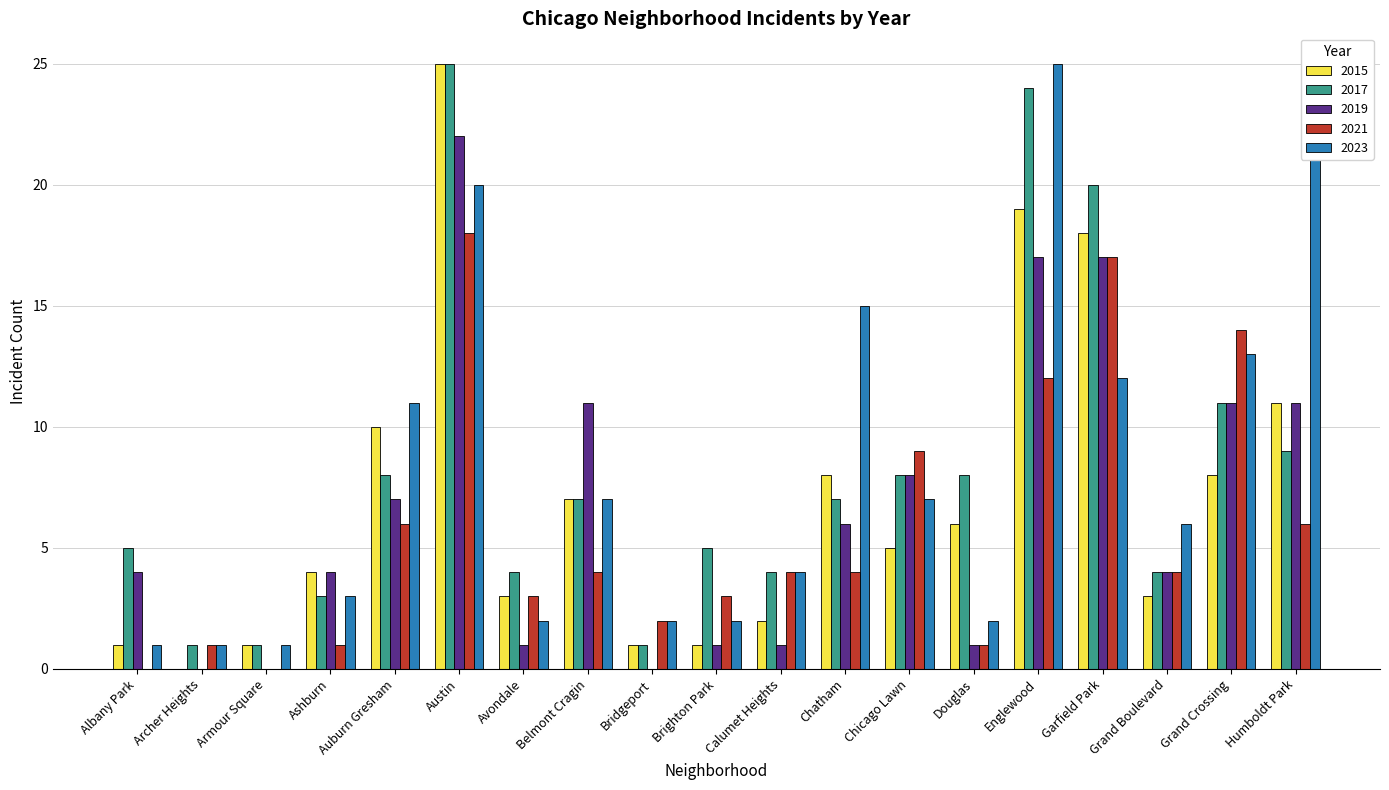

What is the highest value of the 2023 series?

25